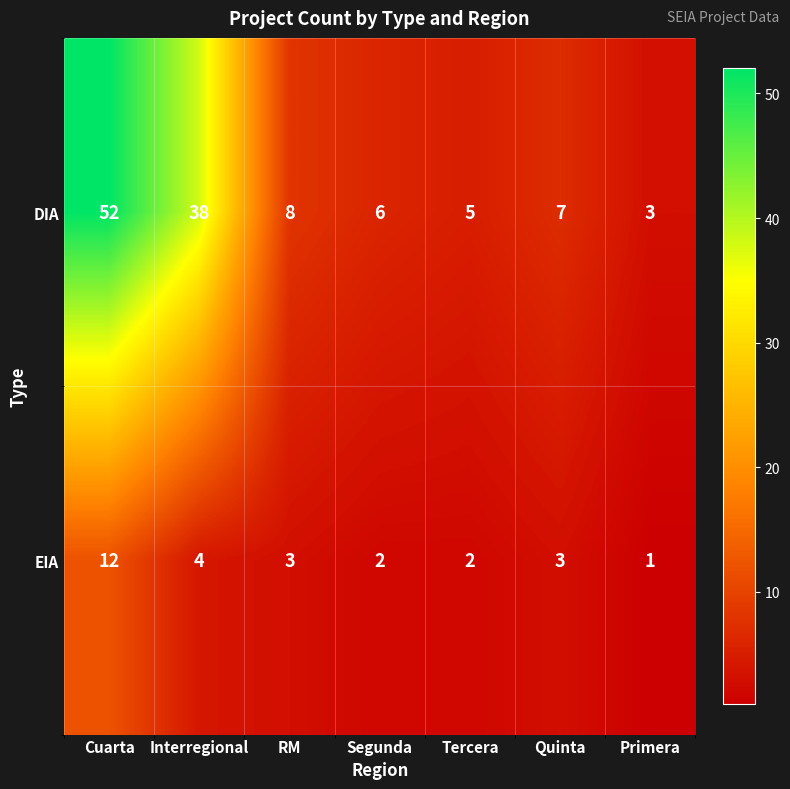

True or false: DIA has a value of 11 at Segunda.

False